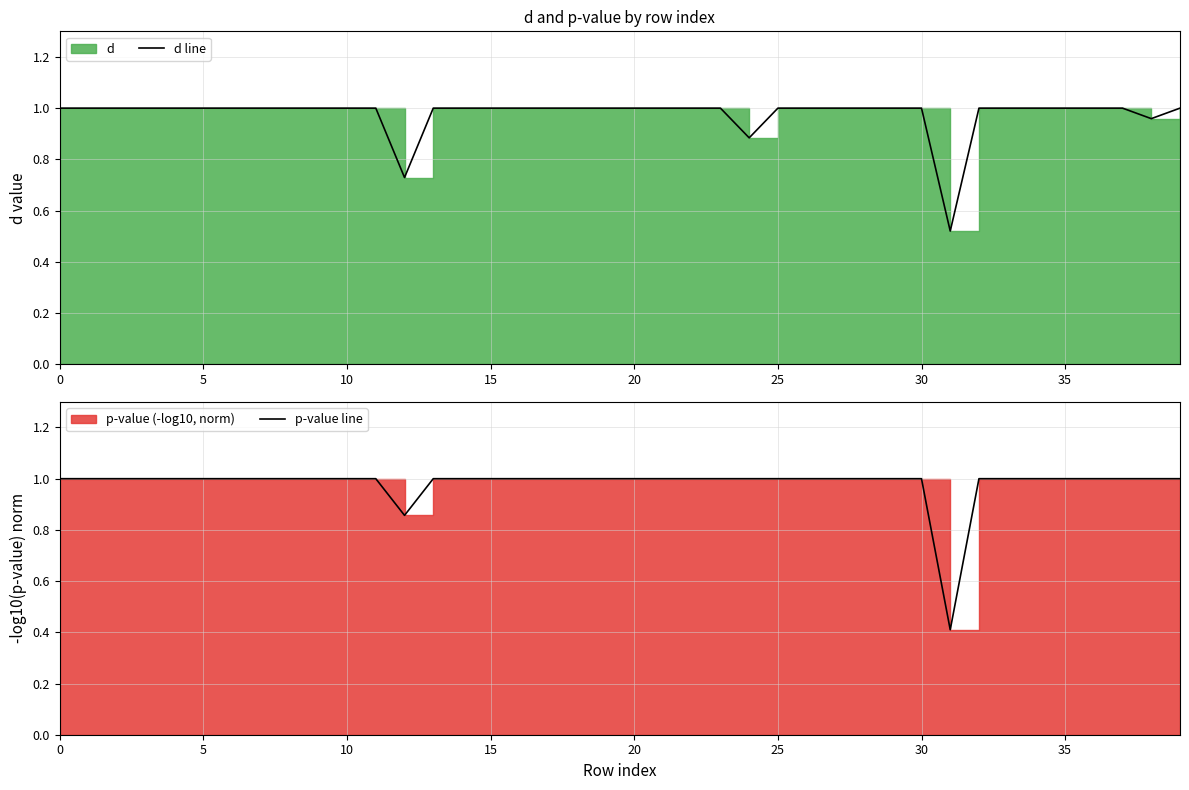

The d line series shows 1.0 at 14. True or false?

True